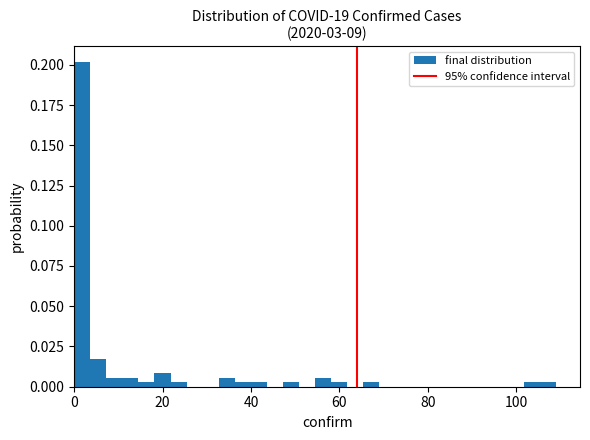

Read against the x-axis, roughly where is the centre of the tallest bar?

2